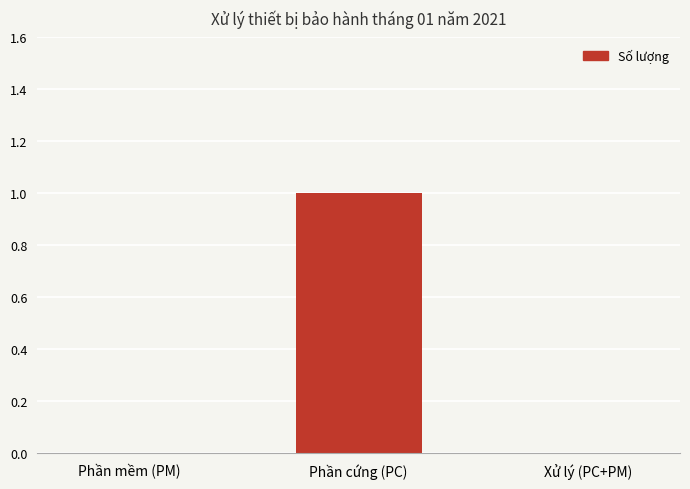

The value at Phần cứng (PC) is 1. True or false?

True